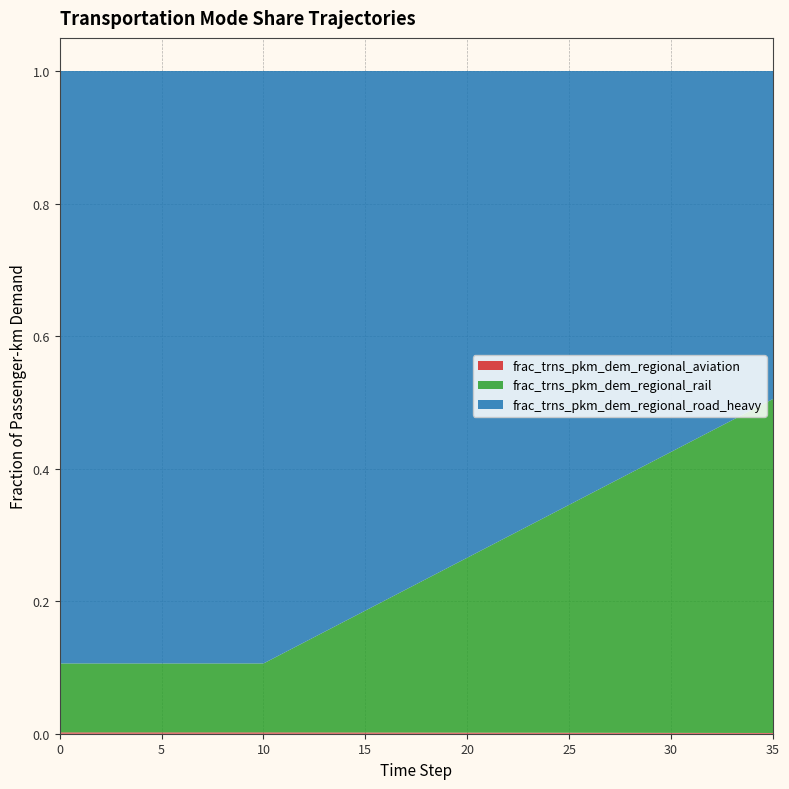

Reading left to right, extract all data points from this chart.

frac_trns_pkm_dem_regional_aviation: 0=0.0	1=0.0	2=0.0	3=0.0	4=0.0	5=0.0	6=0.0	7=0.0	8=0.0	9=0.0	10=0.0	11=0.0	12=0.0	13=0.0	14=0.0	15=0.0	16=0.0	17=0.0	18=0.0	19=0.0	20=0.0	21=0.0	22=0.0	23=0.0	24=0.0	25=0.0	26=0.0	27=0.0	28=0.0	29=0.0	30=0.0	31=0.0	32=0.0	33=0.0	34=0.0	35=0.0
frac_trns_pkm_dem_regional_rail: 0=0.1	1=0.1	2=0.1	3=0.1	4=0.1	5=0.1	6=0.1	7=0.1	8=0.1	9=0.1	10=0.1	11=0.1	12=0.1	13=0.2	14=0.2	15=0.2	16=0.2	17=0.2	18=0.2	19=0.2	20=0.3	21=0.3	22=0.3	23=0.3	24=0.3	25=0.3	26=0.4	27=0.4	28=0.4	29=0.4	30=0.4	31=0.4	32=0.5	33=0.5	34=0.5	35=0.5
frac_trns_pkm_dem_regional_road_heavy: 0=0.9	1=0.9	2=0.9	3=0.9	4=0.9	5=0.9	6=0.9	7=0.9	8=0.9	9=0.9	10=0.9	11=0.9	12=0.9	13=0.8	14=0.8	15=0.8	16=0.8	17=0.8	18=0.8	19=0.8	20=0.7	21=0.7	22=0.7	23=0.7	24=0.7	25=0.7	26=0.6	27=0.6	28=0.6	29=0.6	30=0.6	31=0.6	32=0.5	33=0.5	34=0.5	35=0.5